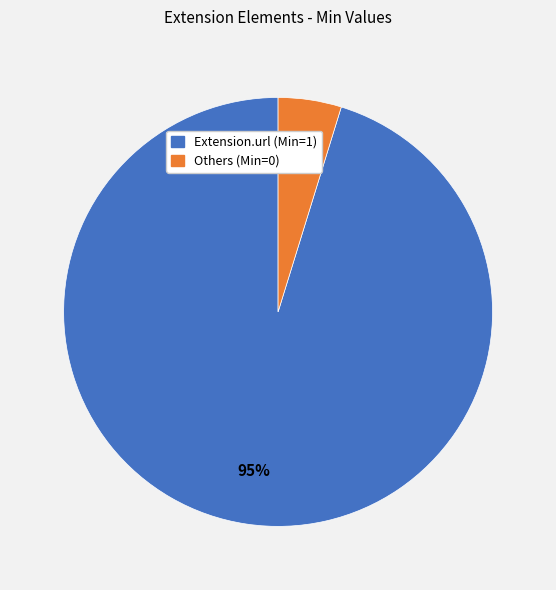

Count the number of slices in the pie.

2